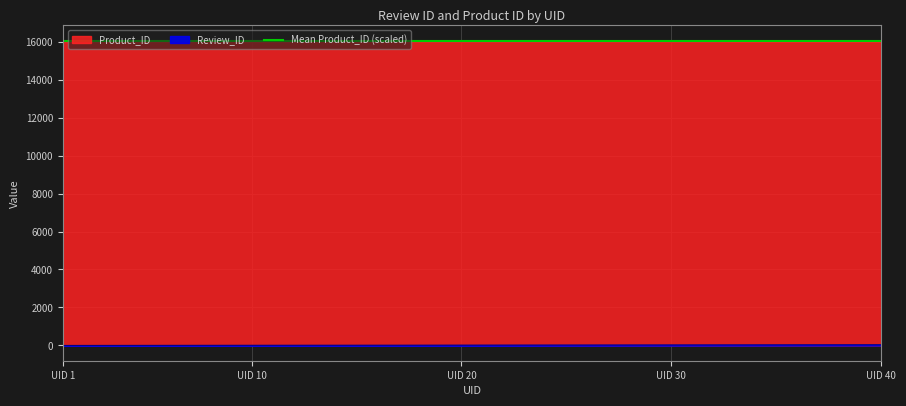

What is the approximate value of Product_ID at 39?

16005.6